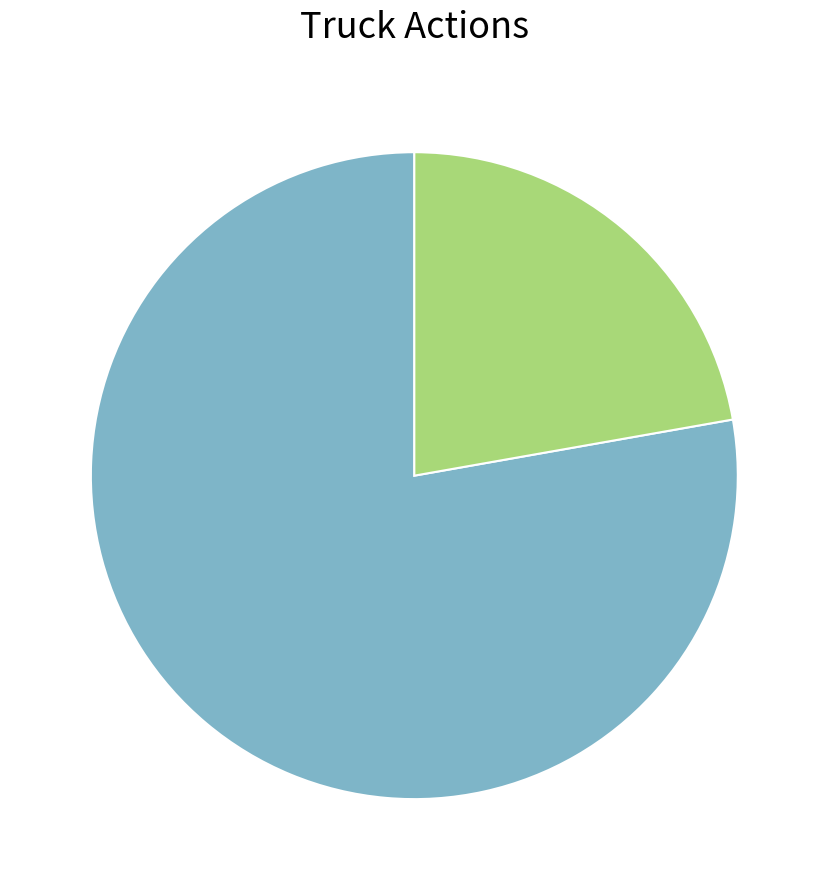

Is there a majority slice in this chart?

Yes